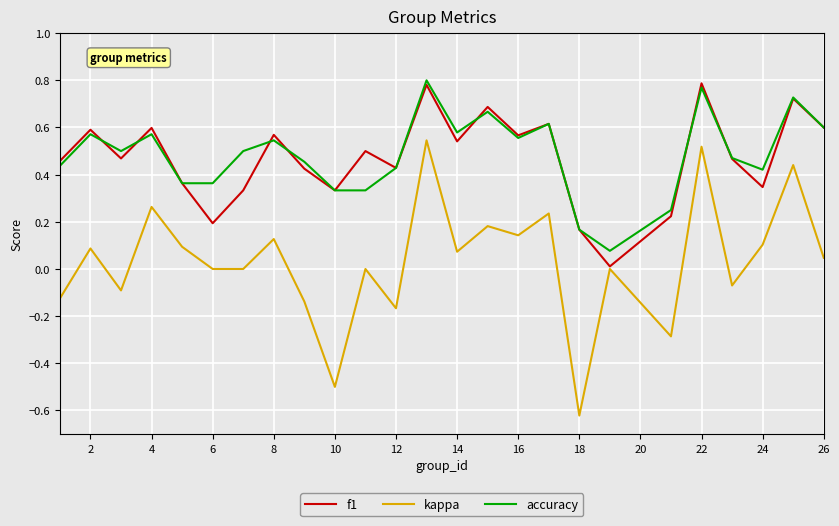

Which series has the largest range (max minus min)?

kappa